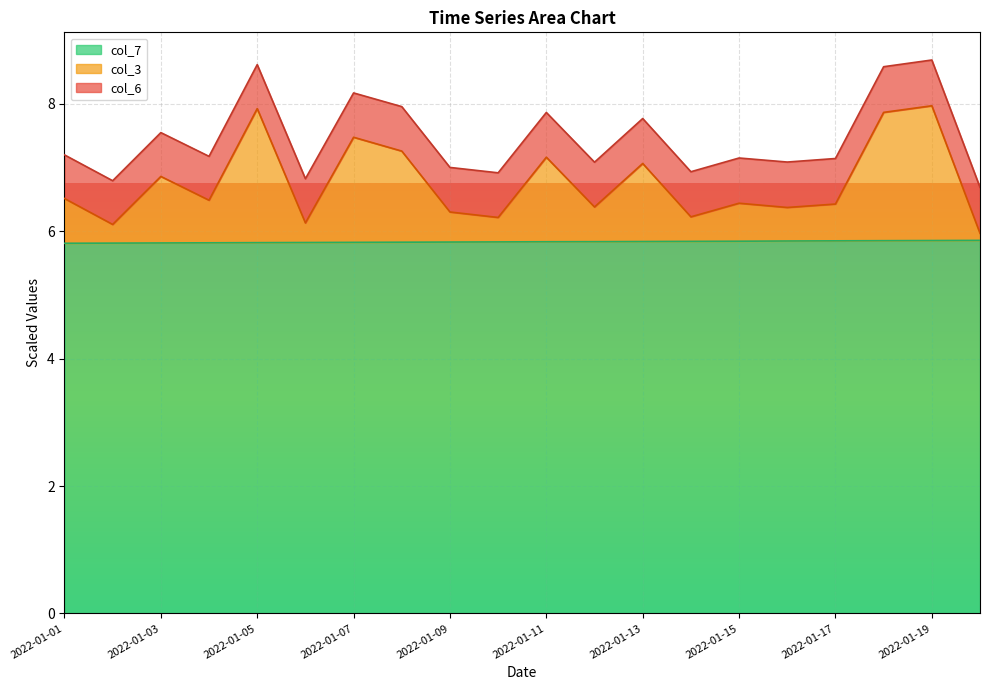

Does the chart display data point markers on the line(s)?

No